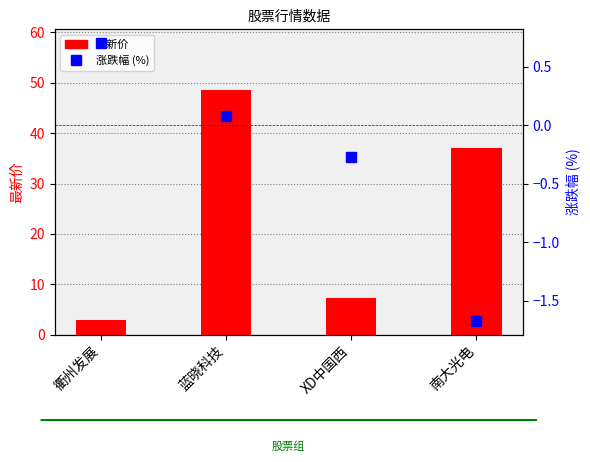

At which label is 最新价 closest to 25?

南大光电